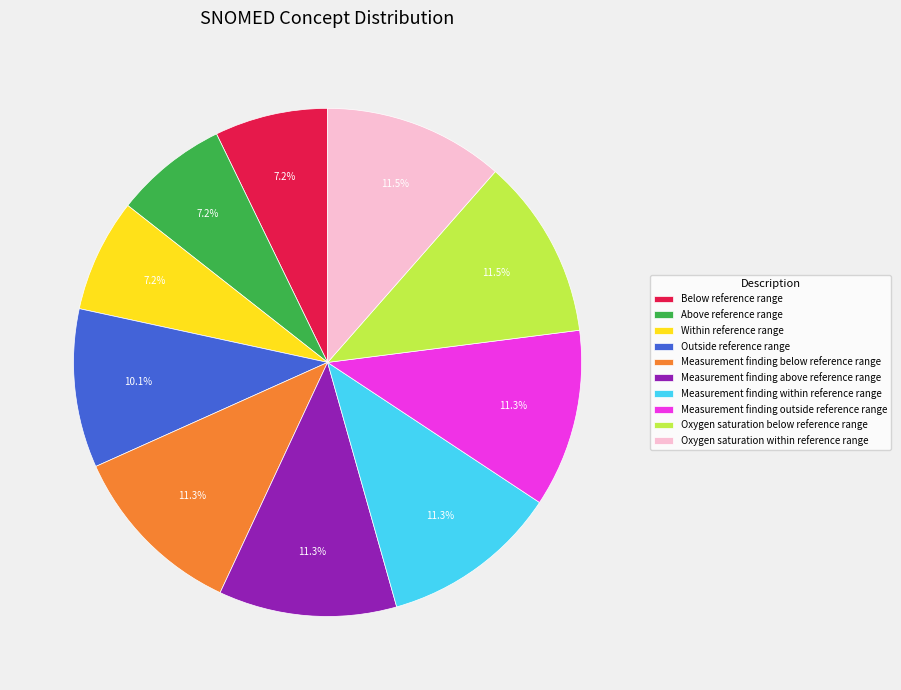

Count the number of slices in the pie.

10